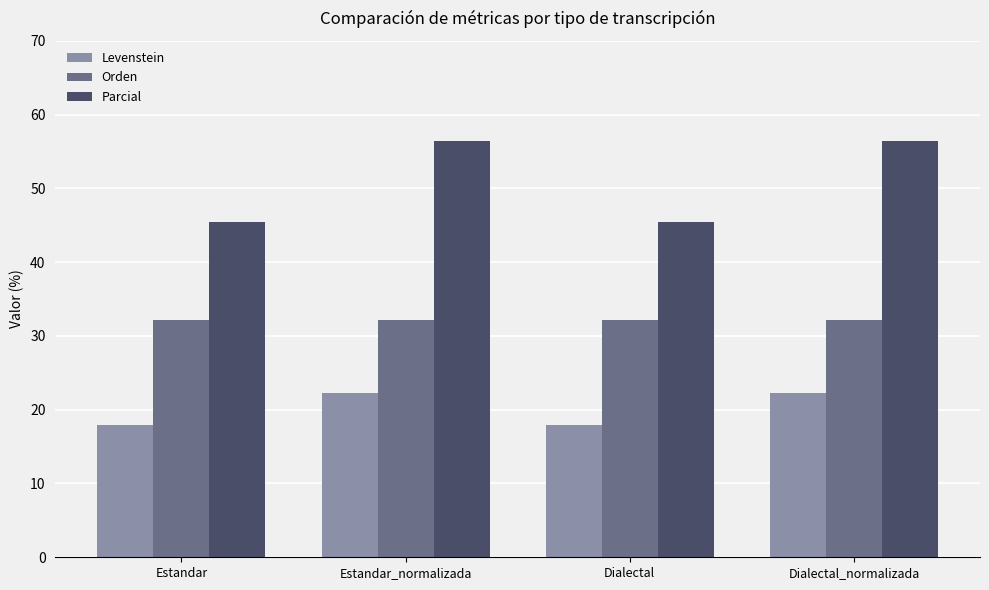

What position from the right is Dialectal?

2